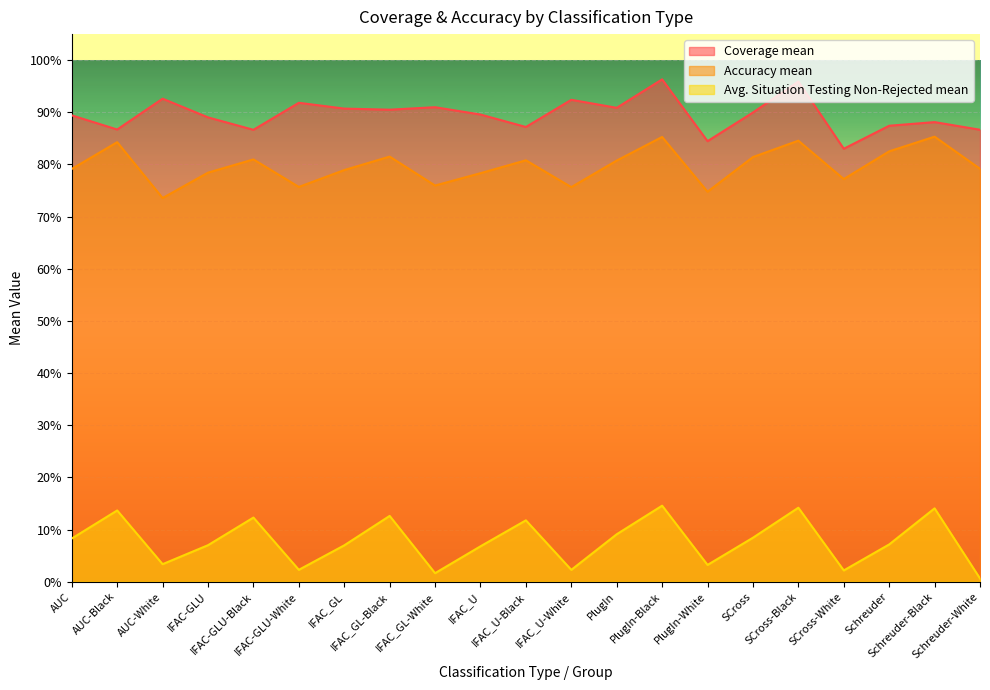

Reading right to left, transcribe all the data shown in this chart.

Coverage mean: Schreuder-White=0.9	Schreuder-Black=0.9	Schreuder=0.9	SCross-White=0.8	SCross-Black=1.0	SCross=0.9	PlugIn-White=0.8	PlugIn-Black=1.0	PlugIn=0.9	IFAC_U-White=0.9	IFAC_U-Black=0.9	IFAC_U=0.9	IFAC_GL-White=0.9	IFAC_GL-Black=0.9	IFAC_GL=0.9	IFAC-GLU-White=0.9	IFAC-GLU-Black=0.9	IFAC-GLU=0.9	AUC-White=0.9	AUC-Black=0.9	AUC=0.9
Accuracy mean: Schreuder-White=0.8	Schreuder-Black=0.9	Schreuder=0.8	SCross-White=0.8	SCross-Black=0.8	SCross=0.8	PlugIn-White=0.7	PlugIn-Black=0.9	PlugIn=0.8	IFAC_U-White=0.8	IFAC_U-Black=0.8	IFAC_U=0.8	IFAC_GL-White=0.8	IFAC_GL-Black=0.8	IFAC_GL=0.8	IFAC-GLU-White=0.8	IFAC-GLU-Black=0.8	IFAC-GLU=0.8	AUC-White=0.7	AUC-Black=0.8	AUC=0.8
Avg. Situation Testing Non-Rejected mean: Schreuder-White=0.0	Schreuder-Black=0.1	Schreuder=0.1	SCross-White=0.0	SCross-Black=0.1	SCross=0.1	PlugIn-White=0.0	PlugIn-Black=0.1	PlugIn=0.1	IFAC_U-White=0.0	IFAC_U-Black=0.1	IFAC_U=0.1	IFAC_GL-White=0.0	IFAC_GL-Black=0.1	IFAC_GL=0.1	IFAC-GLU-White=0.0	IFAC-GLU-Black=0.1	IFAC-GLU=0.1	AUC-White=0.0	AUC-Black=0.1	AUC=0.1